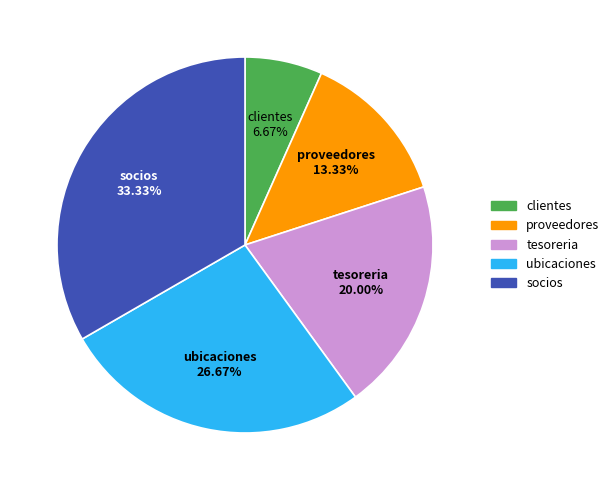

To the nearest percent, what portion does clientes represent?

7%